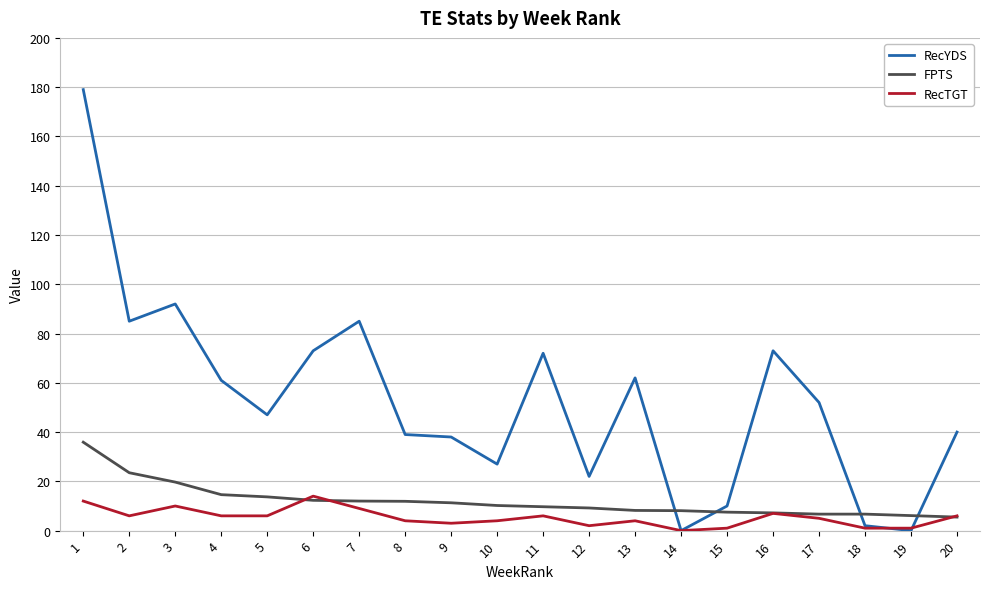

What is the approximate value of RecTGT at 20?

6.0